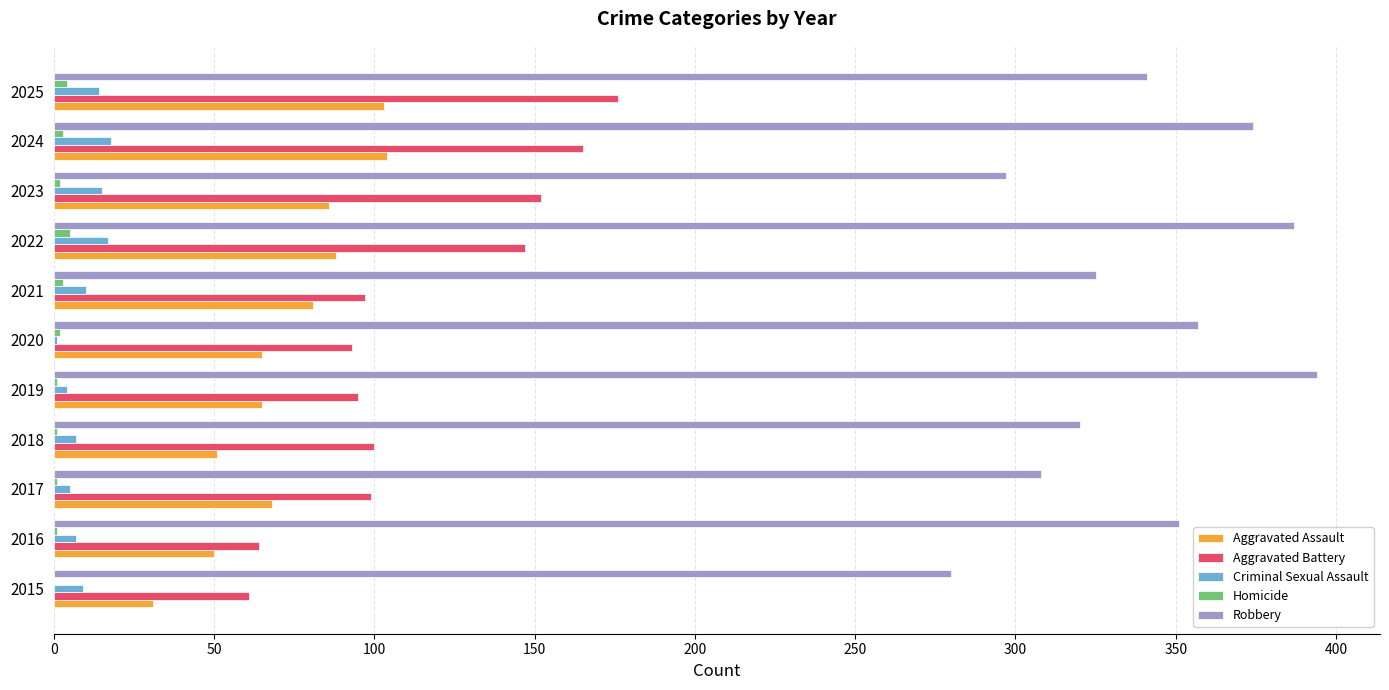

Is it true that Aggravated Battery equals 176 at 2025?

True